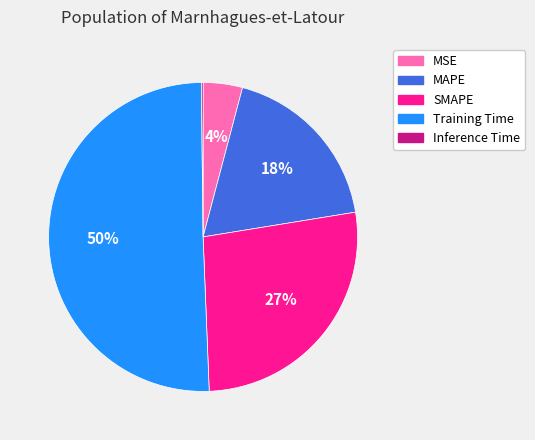

To the nearest percent, what is the combined percentage of MAPE and Training Time?

69%